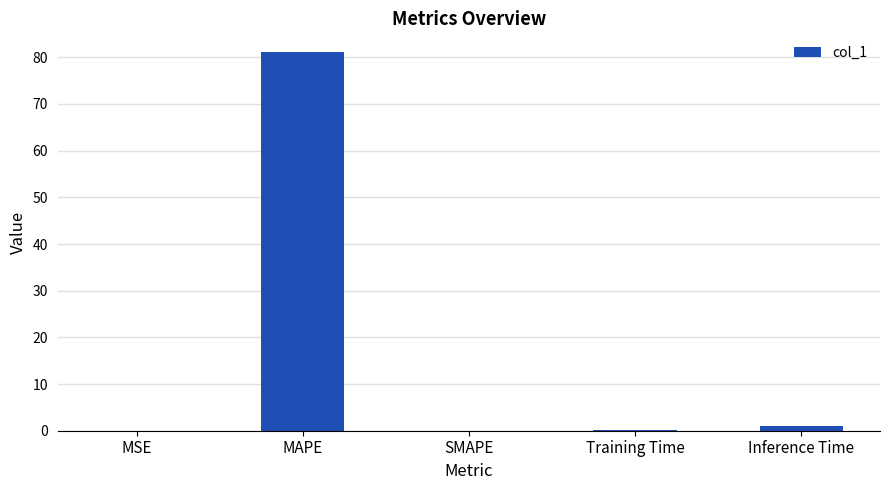

What is the sum of all values?

82.1